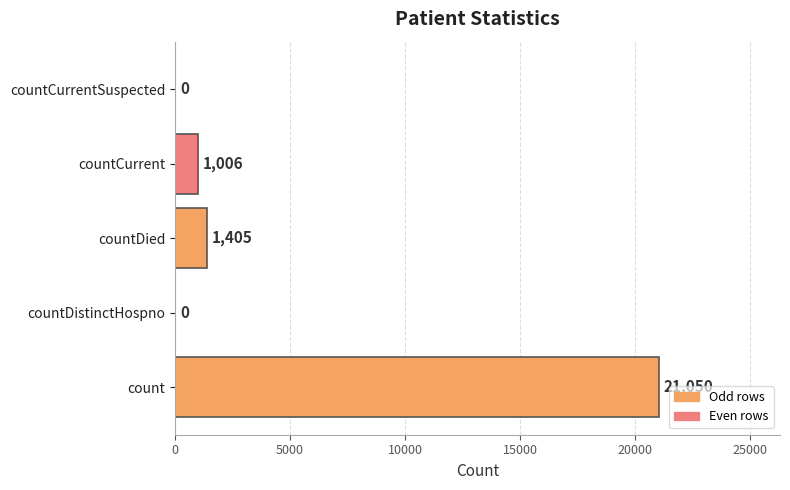

At which label is the value closest to 10525?

countDied